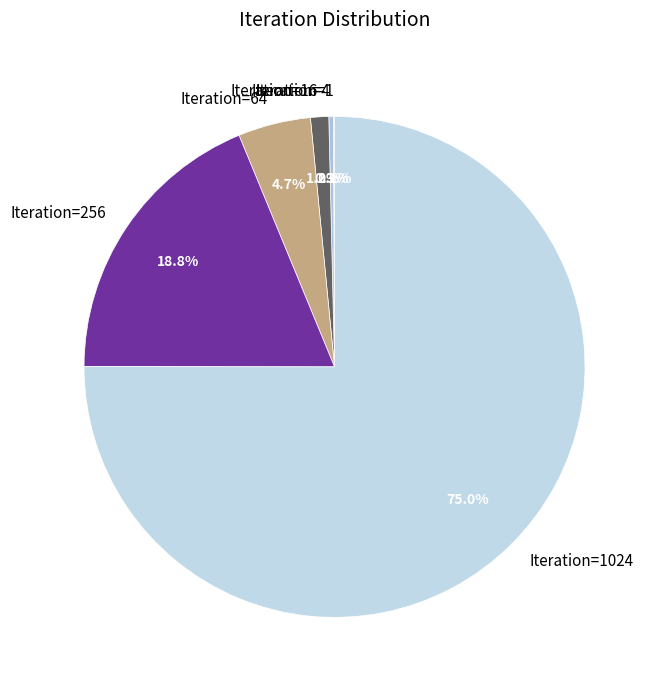

Is there a majority slice in this chart?

Yes